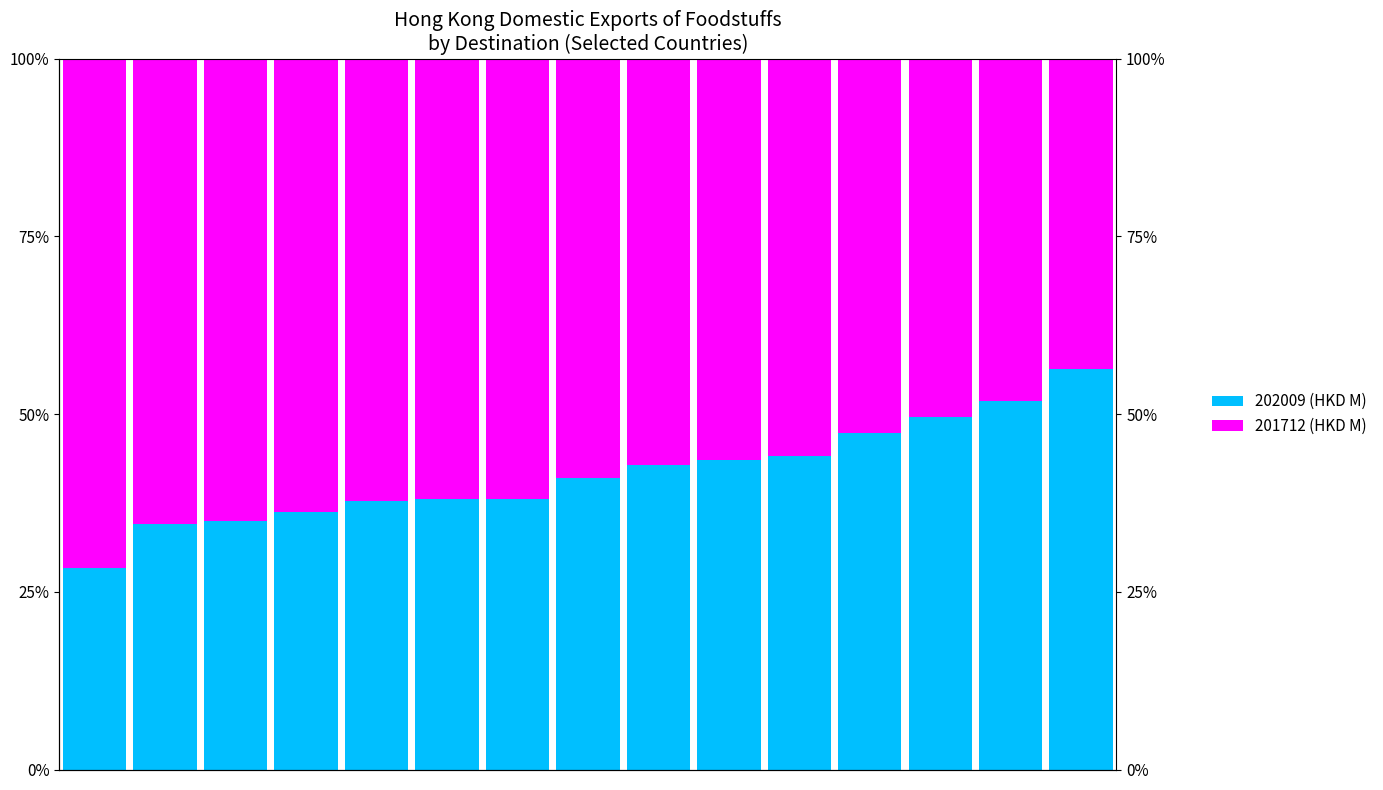

Between 4 and 6, which is larger?

6